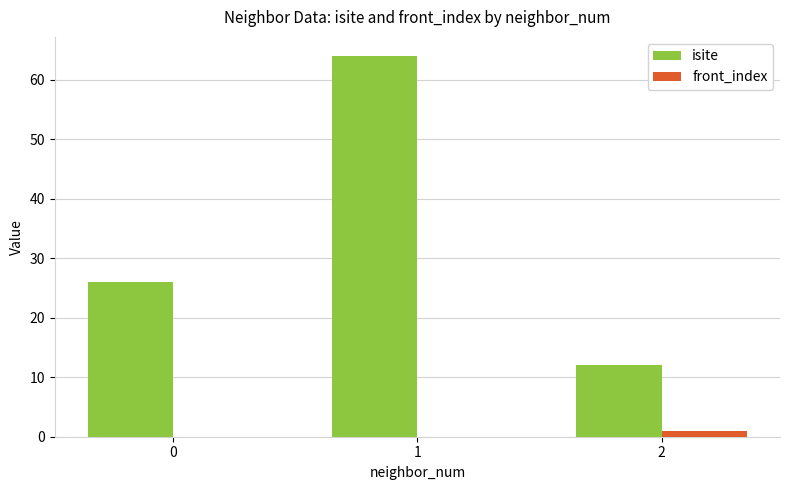

Are the bars grouped side by side (vs. stacked)?

Yes